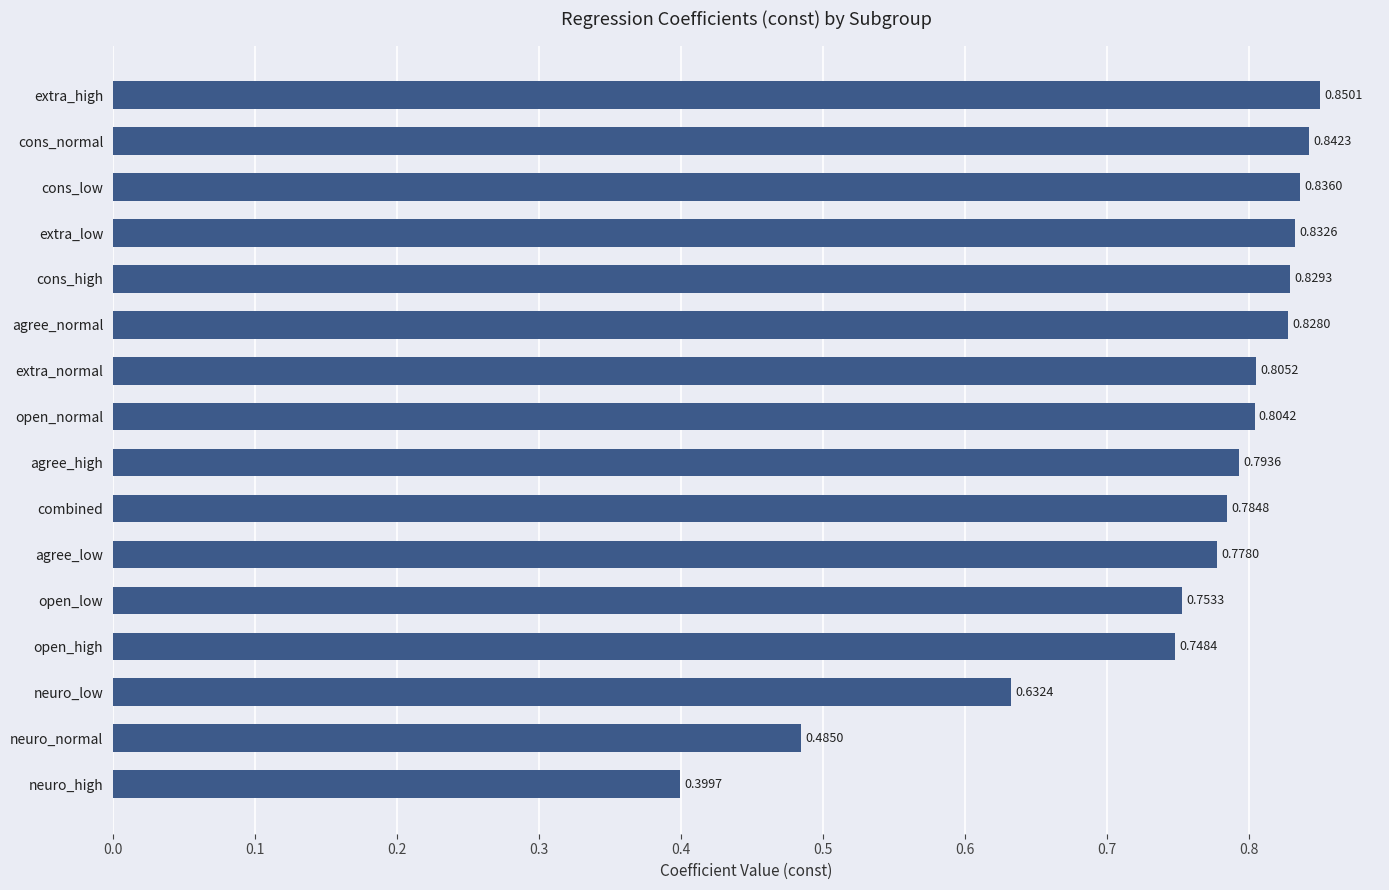

Which category has the lowest value across all series?

neuro_high